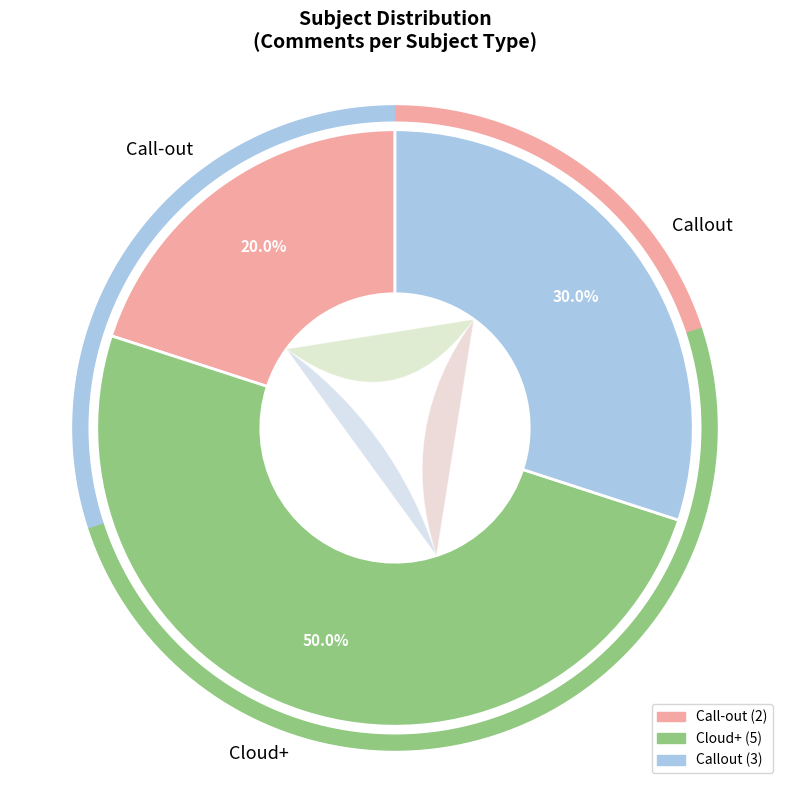

To the nearest percent, what is the difference between the Call-out and Cloud+ slice percentages?

30%